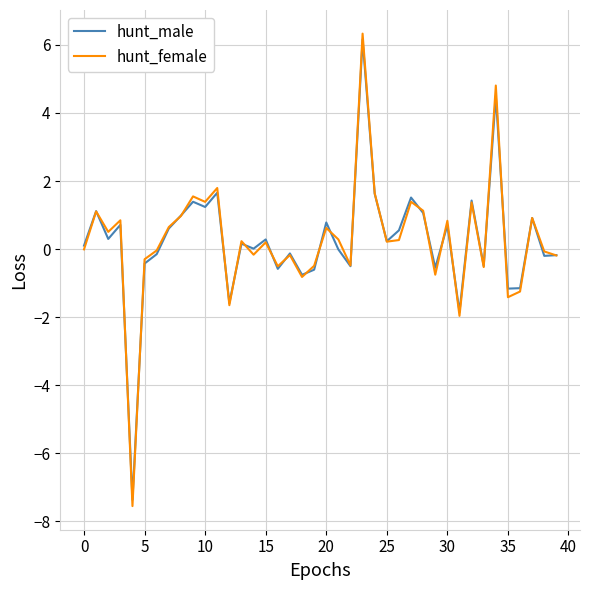

True or false: hunt_female has more than 1 interior local peaks.

True